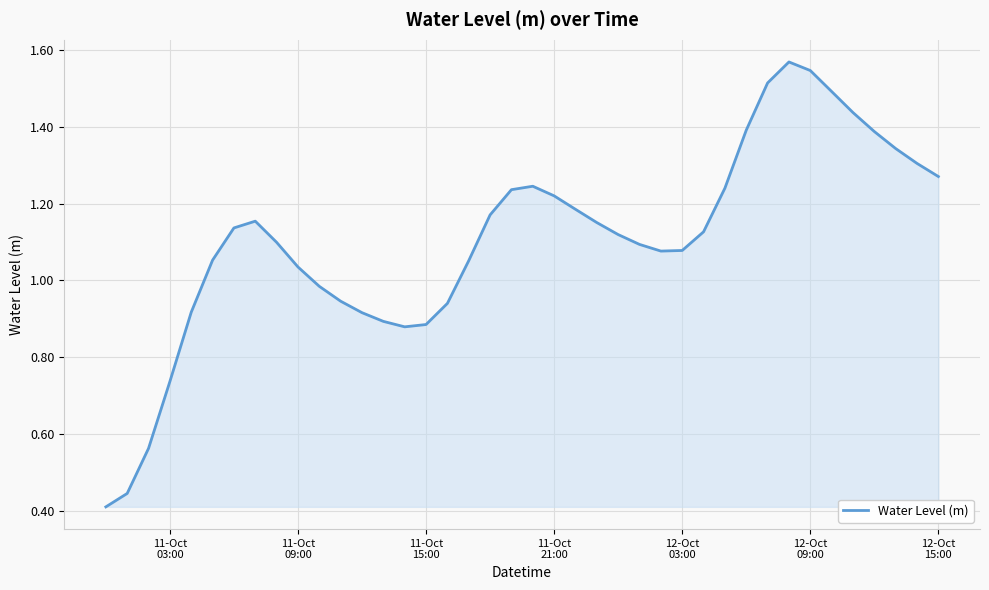

What is the sum of all values?

44.3